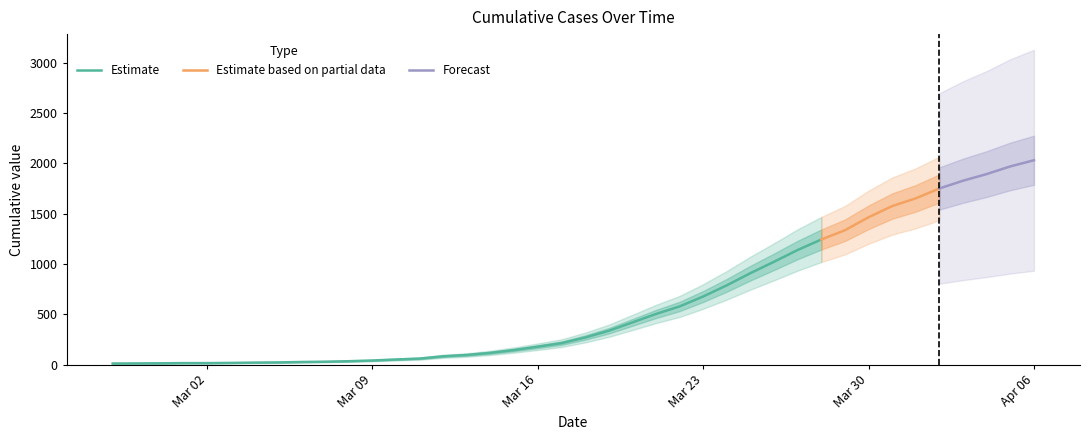

Approximately how many times larger is the value at 2020-03-30 compared to 2020-04-03?

0.8